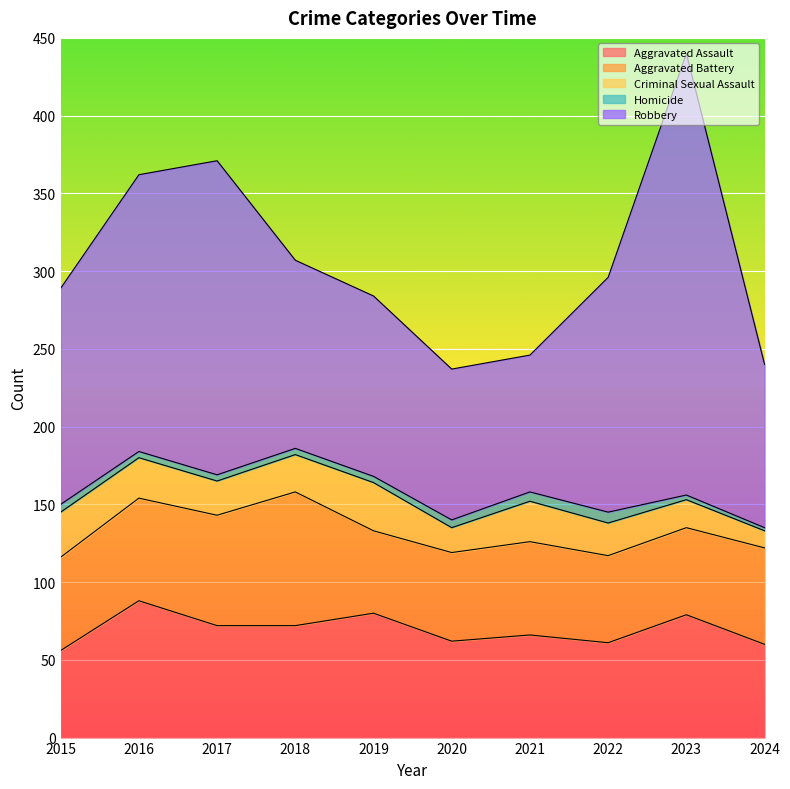

Rank the series by their maximum value, from highest to lowest.

Robbery, Aggravated Assault, Aggravated Battery, Criminal Sexual Assault, Homicide